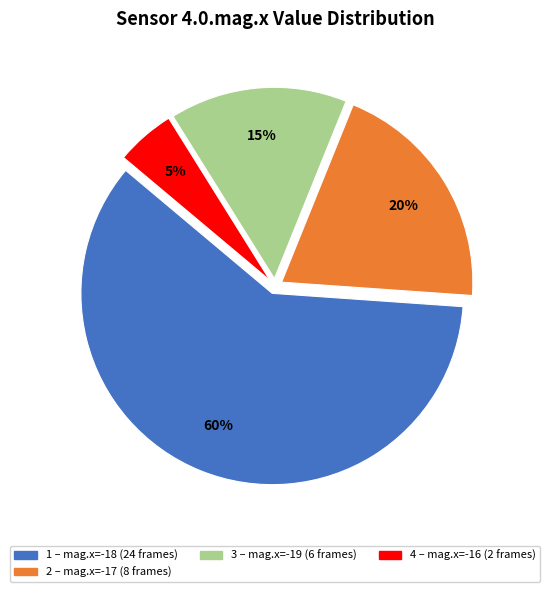

Is there any slice that represents more than half of the pie?

Yes